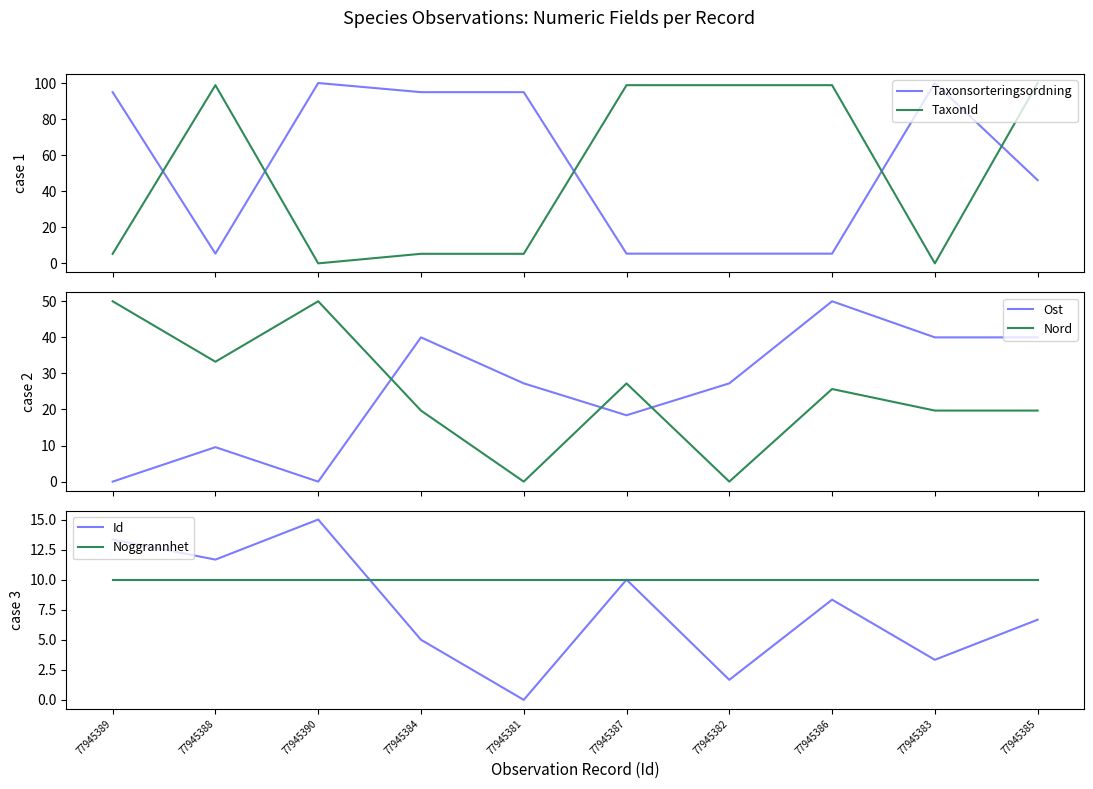

What is the difference between the maximum and minimum values in the Id series?

15.0